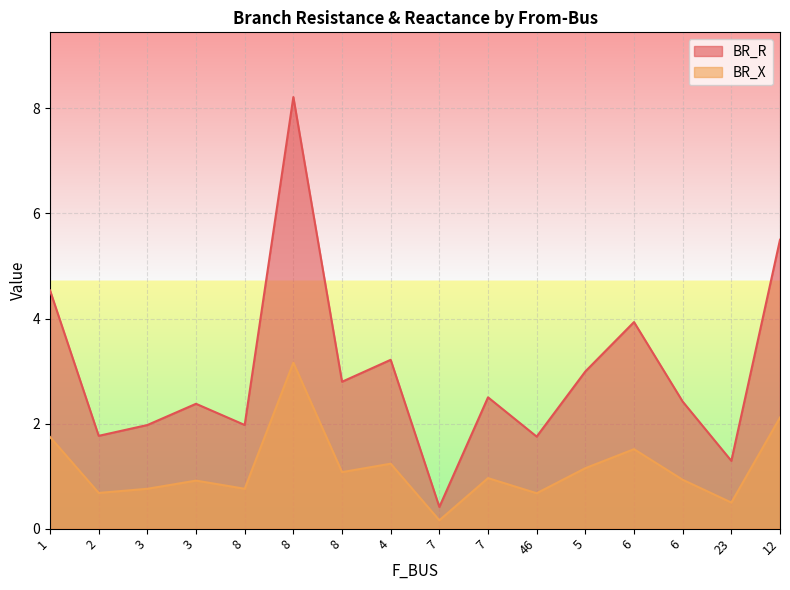

How many series are shown in this chart?

2